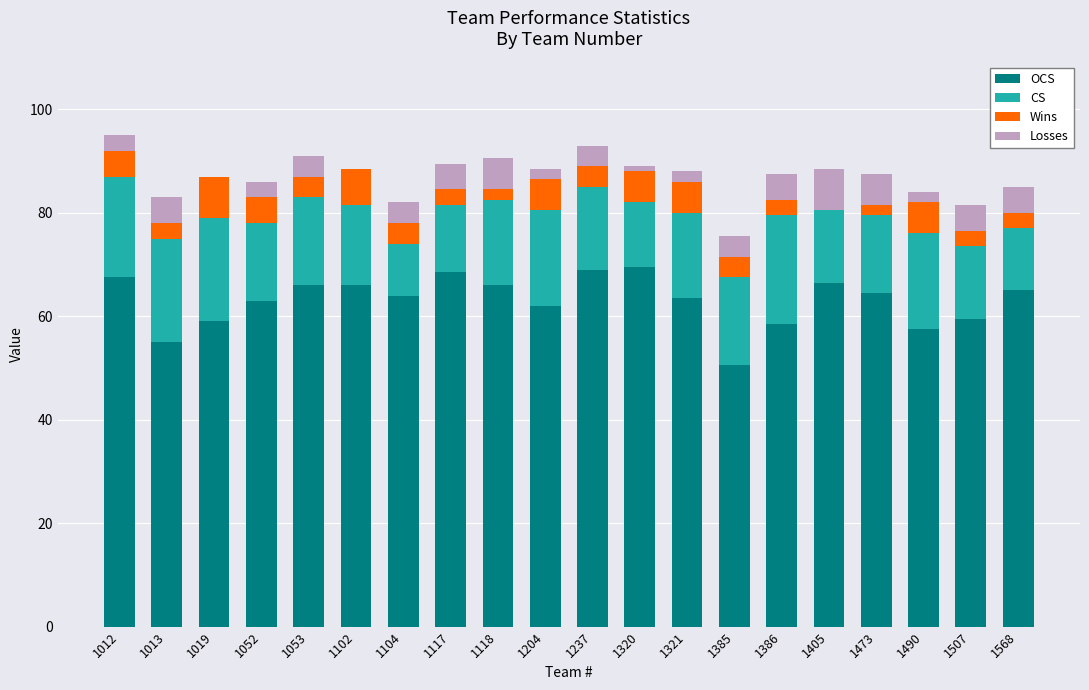

What is the total value across all series at 1104?

82.0